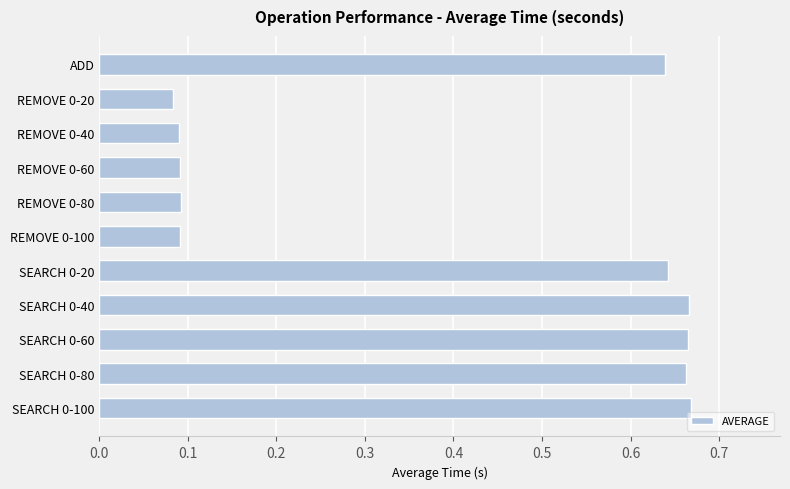

What is the label of the 10th bar from the bottom?

REMOVE 0-20